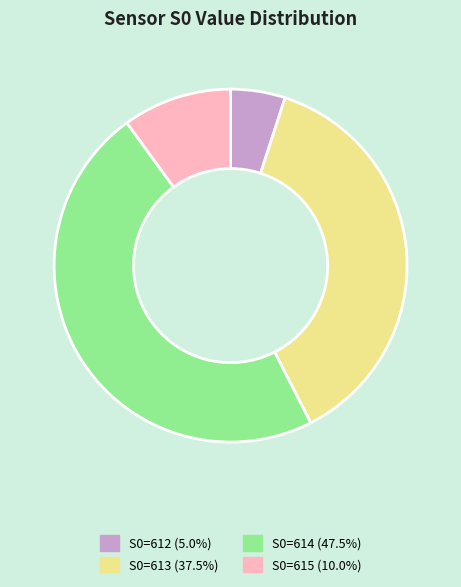

Combined, do S0=614 (47.5%) and S0=612 (5.0%) account for over 50%?

Yes